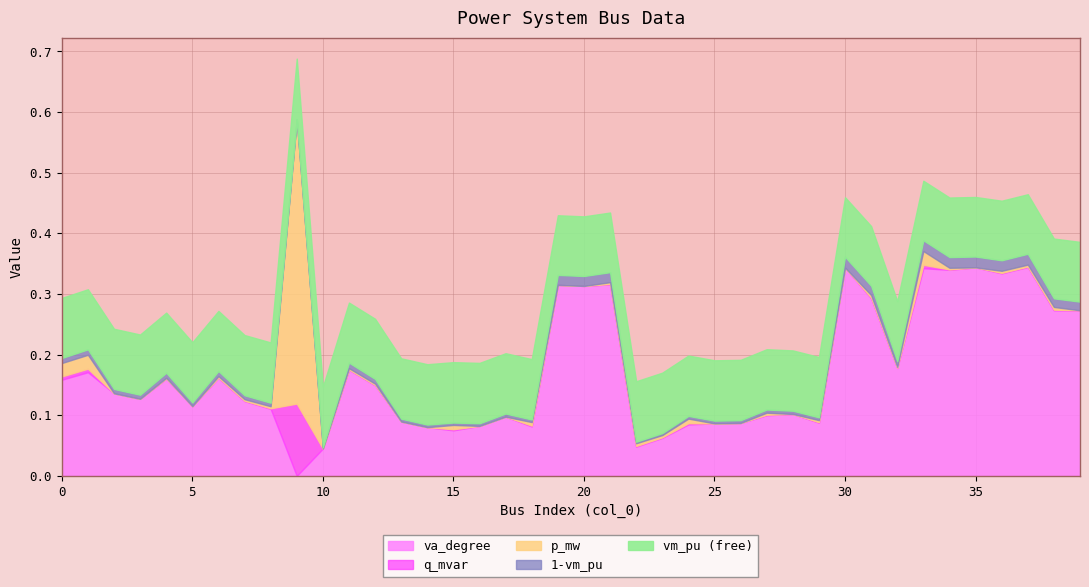

What is the difference between the maximum and second lowest values in the va_degree series?

0.3